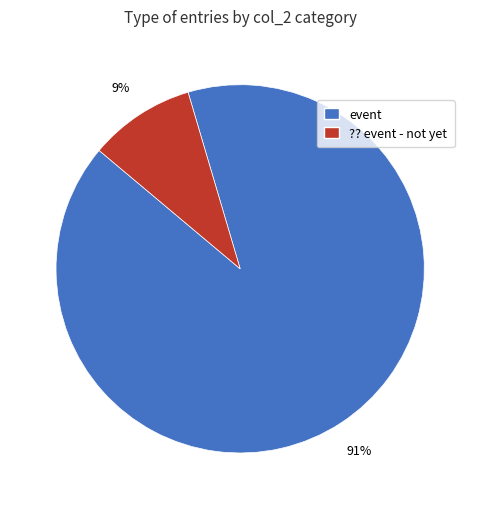

How many slices are in this pie chart?

2